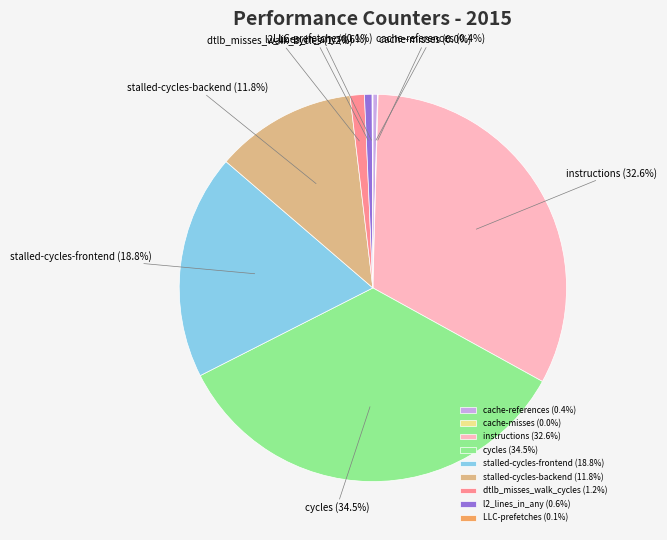

To the nearest percent, what is the combined percentage of cache-references and dtlb_misses_walk_cycles?

2%